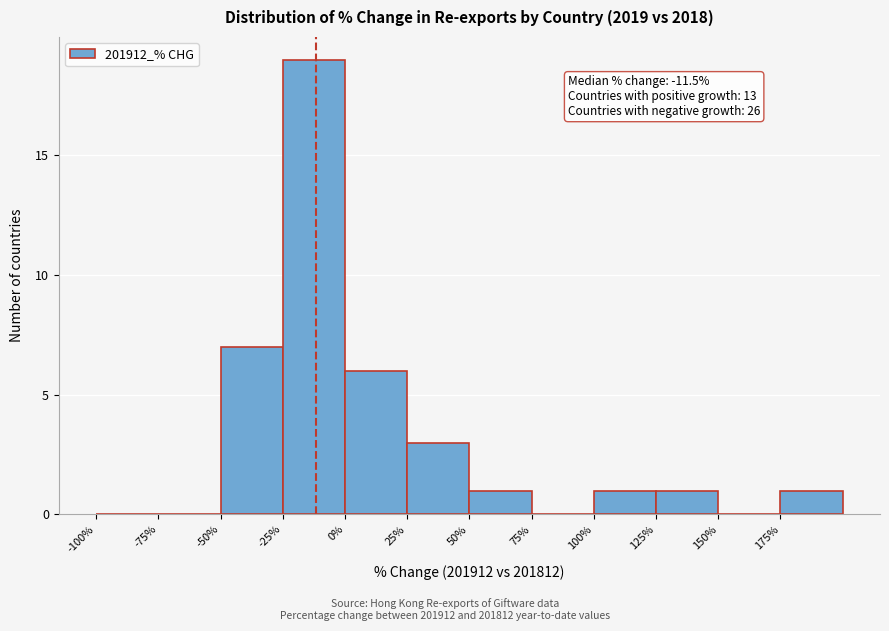

Over which range of the x-axis is the bar tallest?

-25 to 0